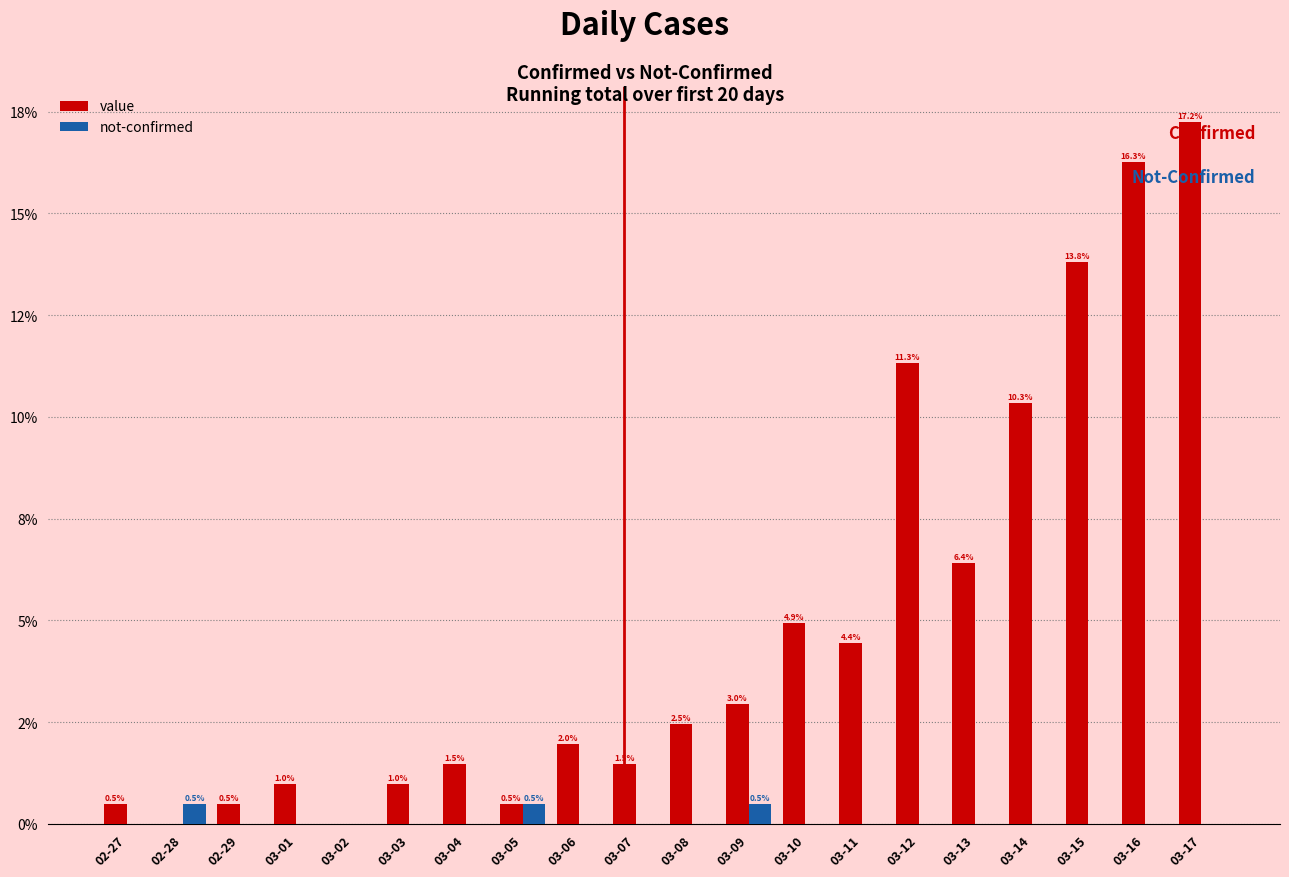

What are all the series names shown in the legend?

value, not-confirmed